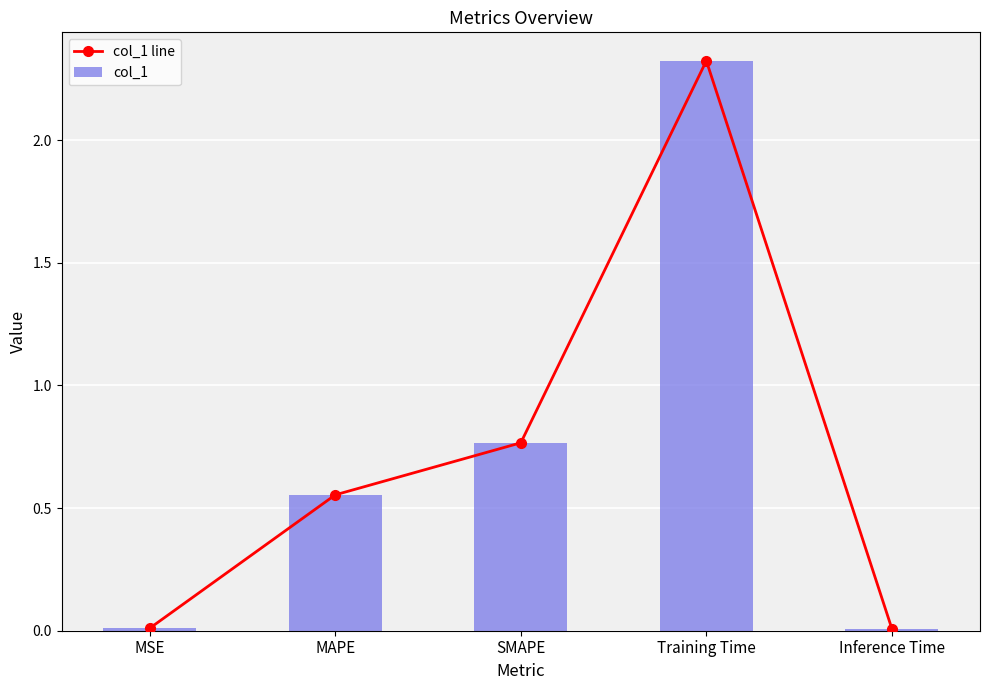

What is the highest value of the col_1 series?

2.3